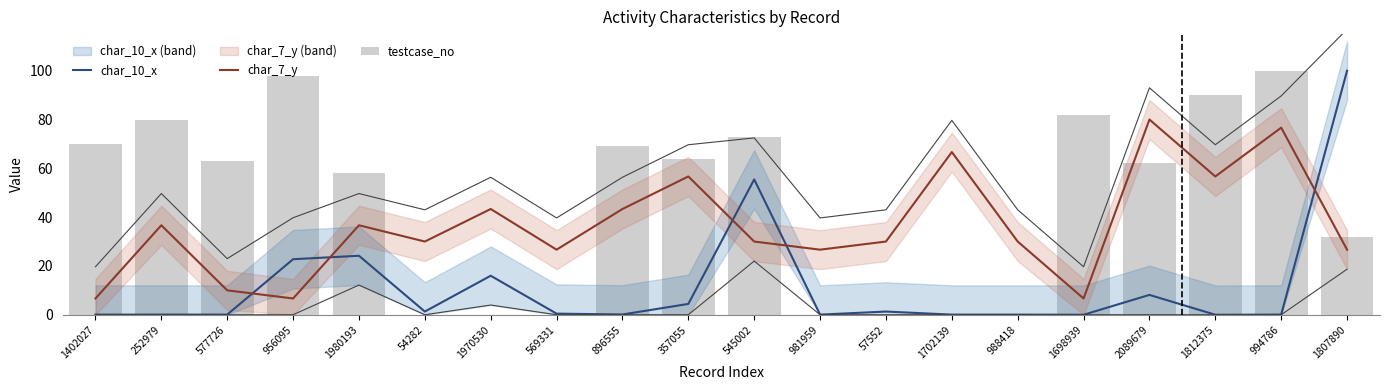

Reading left to right, list all the values displayed in this chart.

char_10_x: 0.1	0.1	0.1	22.8	24.2	1.3	16.0	0.5	0.1	4.4	55.5	0.1	1.3	0.1	0.1	0.0	8.1	0.0	0.1	100.0
char_7_y: 6.7	36.7	10.0	6.7	36.7	30.0	43.3	26.7	43.3	56.7	30.0	26.7	30.0	66.7	30.0	6.7	80.0	56.7	76.7	26.7
testcase_no: 70.0	80.0	63.0	98.0	58.0	0.0	0.0	0.0	69.0	64.0	73.0	0.0	0.0	0.0	0.0	82.0	62.0	90.0	100.0	32.0